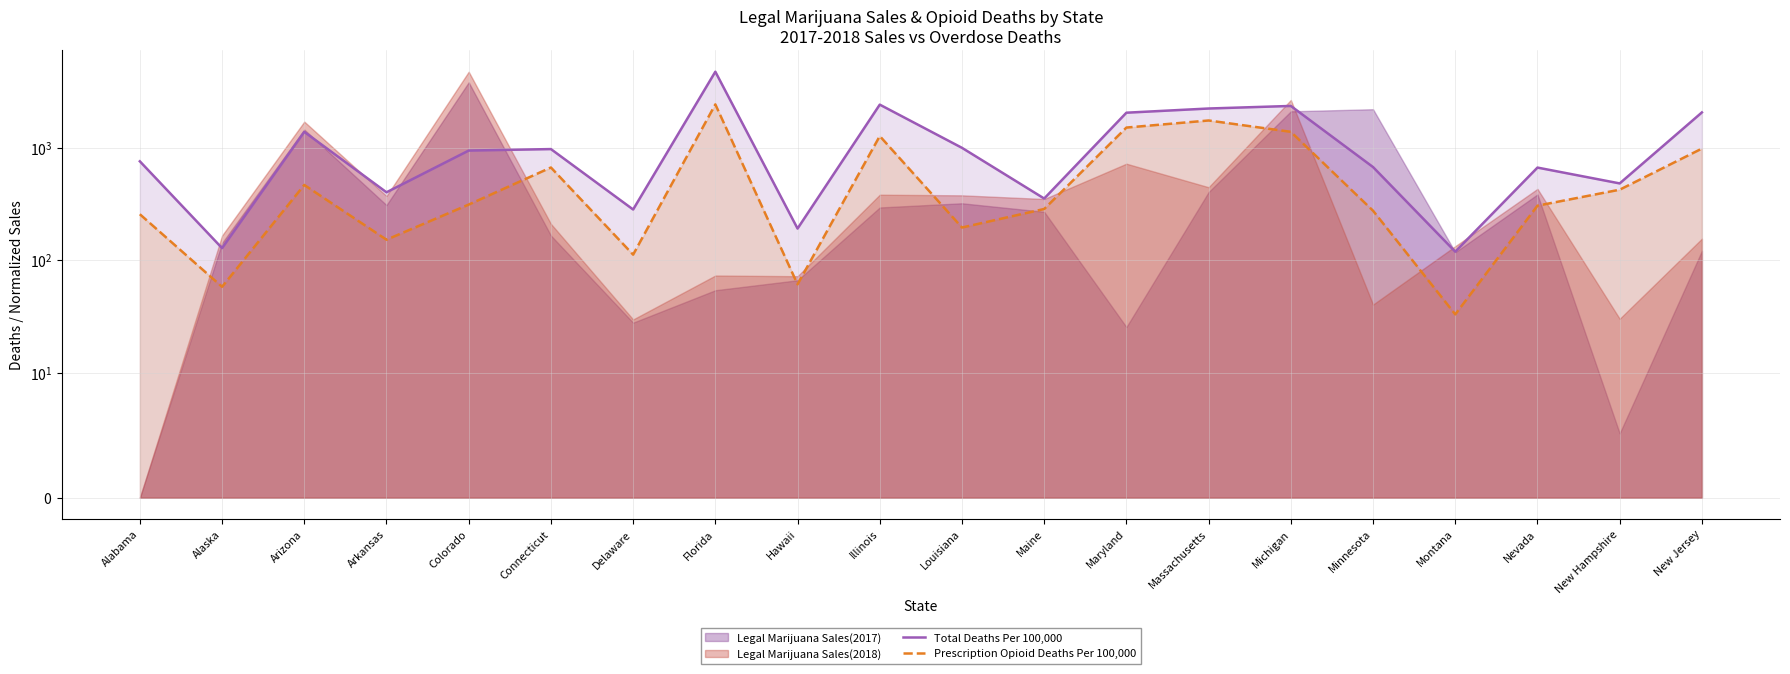

What is the greatest value displayed?

4728